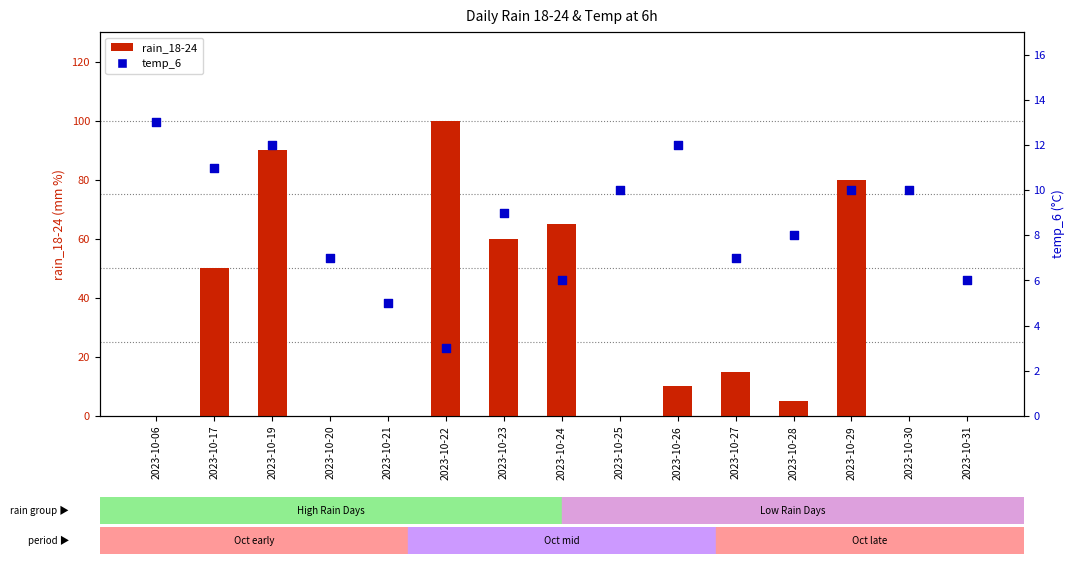

What are all the series names shown in the legend?

rain_18-24, temp_6